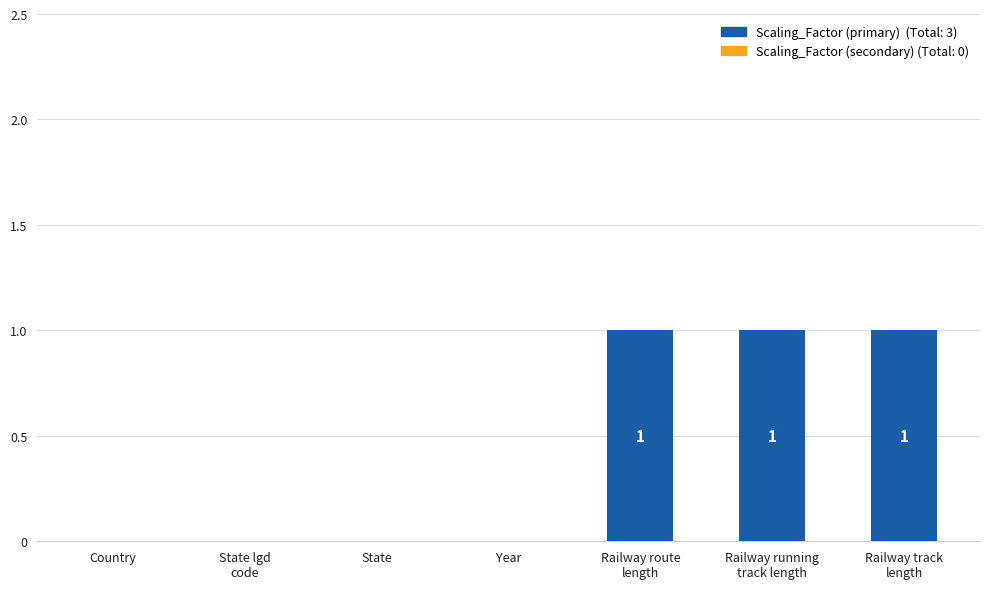

The chart shows a value of -1 at Country. True or false?

False